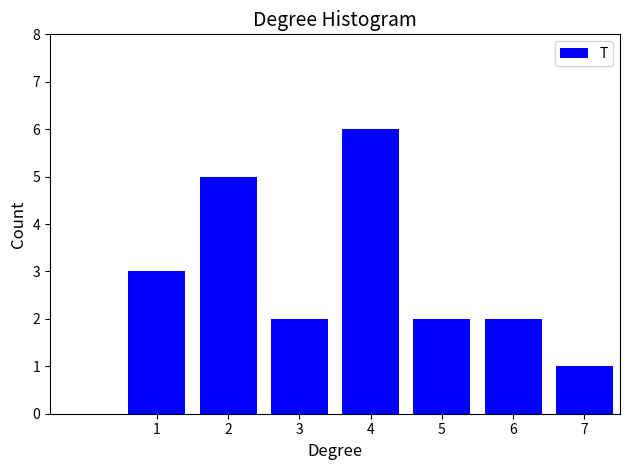

Reading left to right, list all the values displayed in this chart.

3	5	2	6	2	2	1